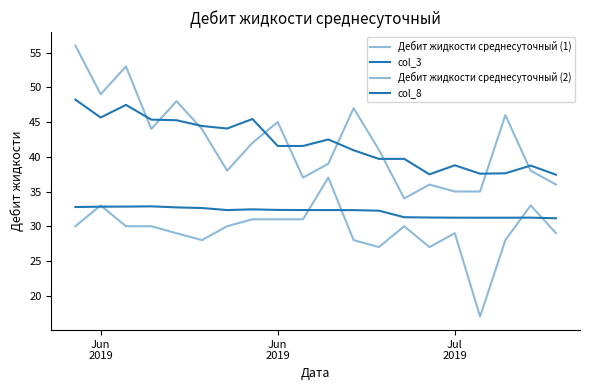

How many lines are shown in the chart?

4